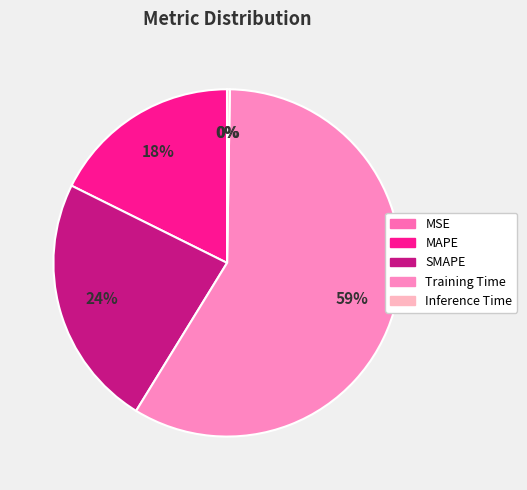

The SMAPE slice represents 17% of the pie. True or false?

False